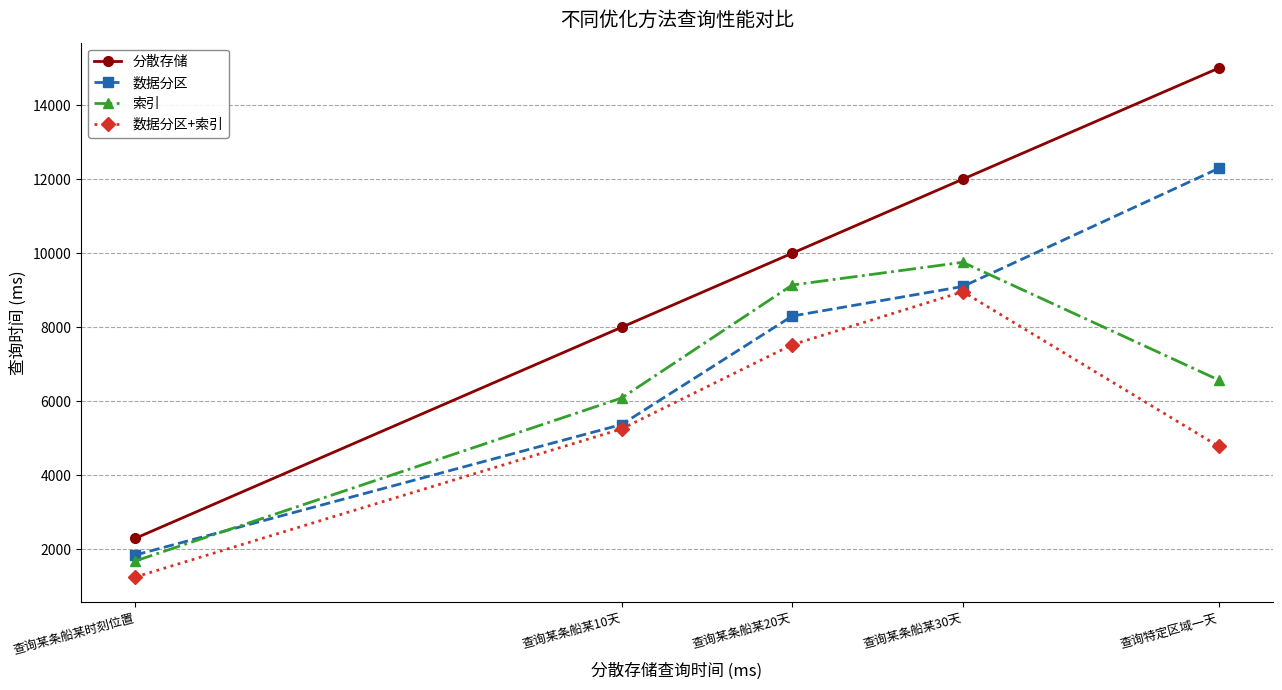

At which category is the sum across all series the highest?

查询某条船某30天